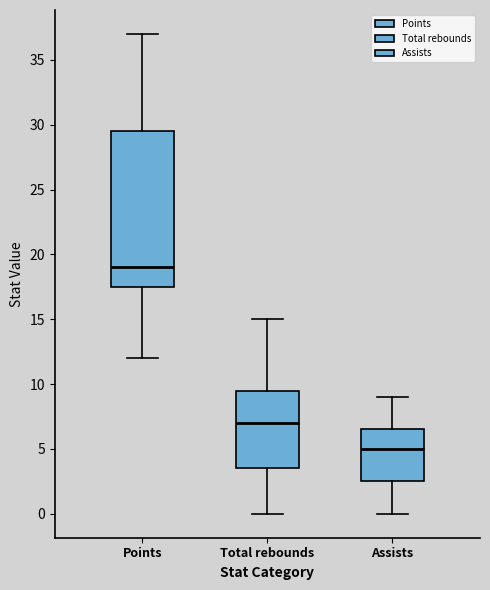

Which box is the tallest, from its lower edge to its upper edge?

Points